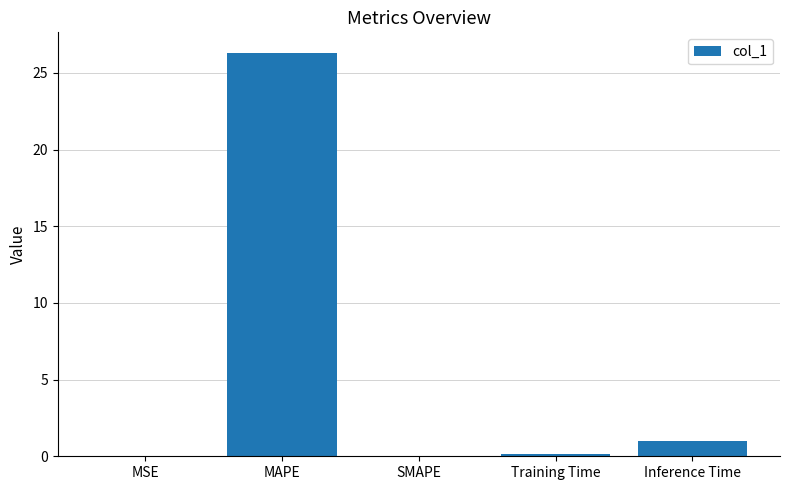

Between Inference Time and Training Time, which is larger?

Inference Time